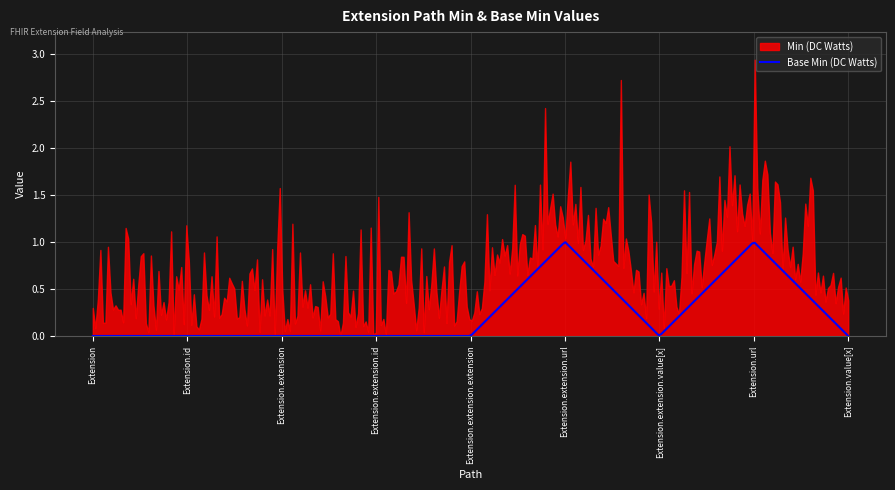

What is the sum of all Base Min (DC Watts) values?

2